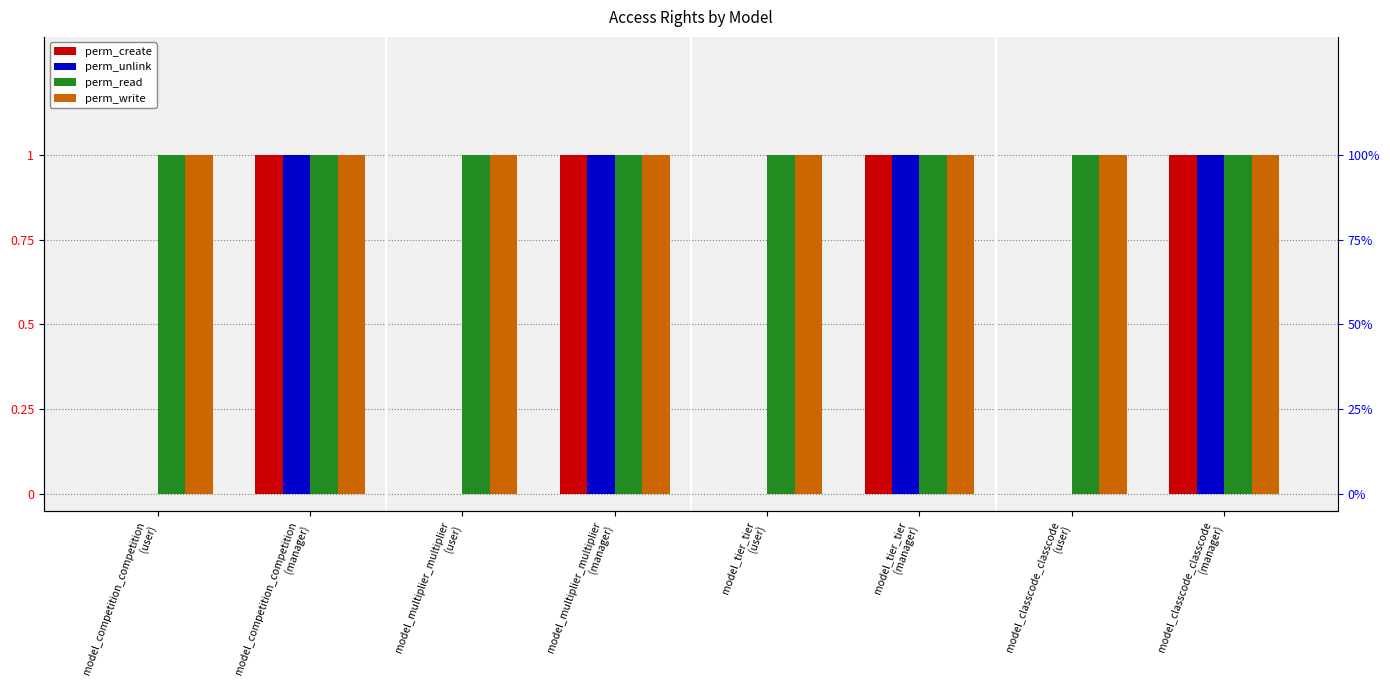

What is the sum of the perm_write values at model_tier_tier
(user) and model_classcode_classcode
(manager)?

2